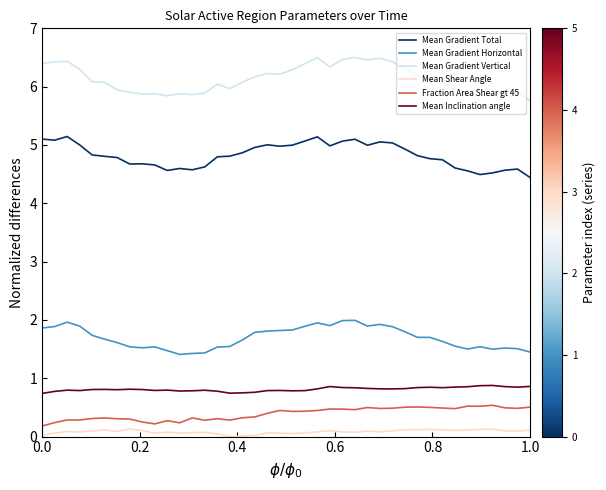

Count the number of data series in this chart.

6